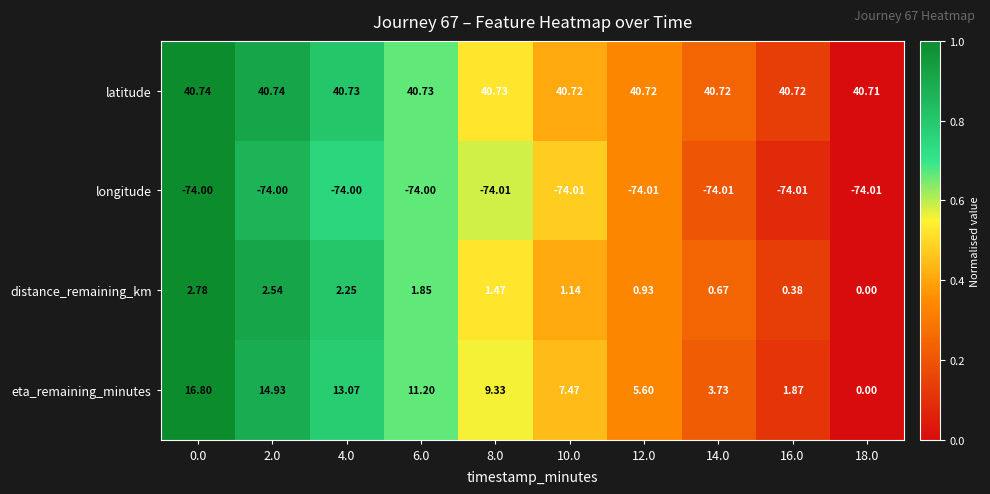

How many categories are shown in the chart?

10